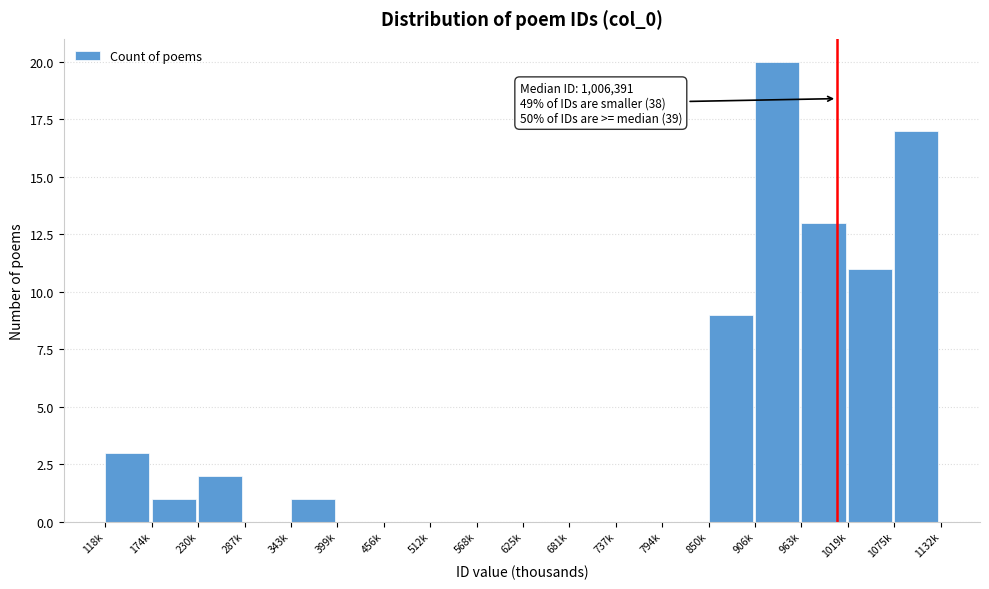

Reading left to right, extract all data points from this chart.

118k=3	174k=1	230k=2	287k=0	343k=1	399k=0	456k=0	512k=0	568k=0	625k=0	681k=0	737k=0	794k=0	850k=9	906k=20	963k=13	1019k=11	1075k=17